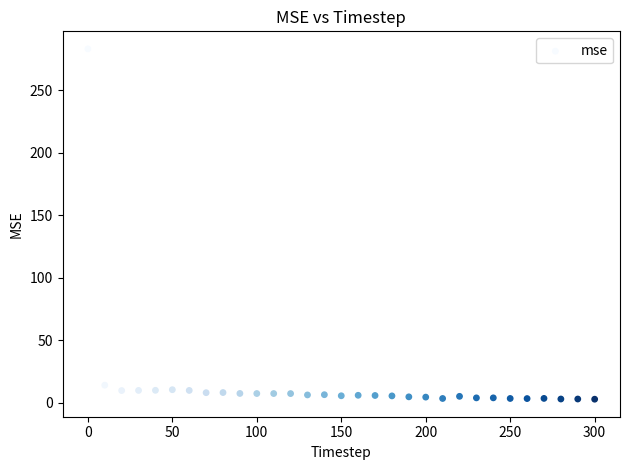

What Y value in the scatter plot is closest to 142?

14.1